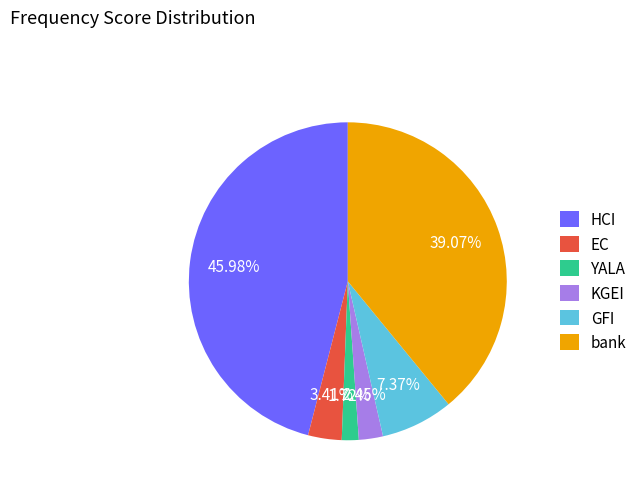

True or false: KGEI accounts for 2% of the total.

True